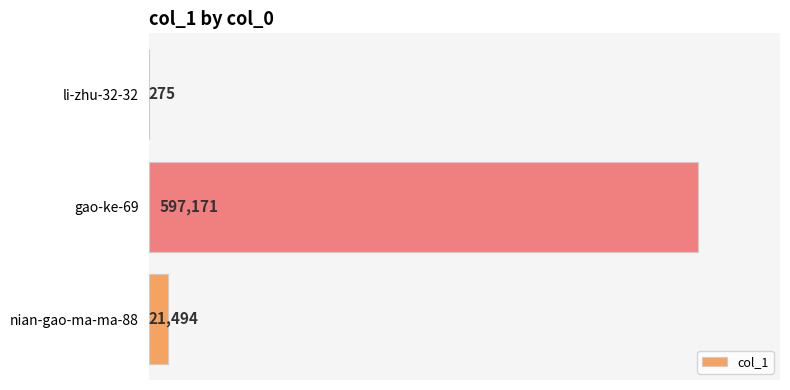

Between li-zhu-32-32 and nian-gao-ma-ma-88, which is larger?

nian-gao-ma-ma-88